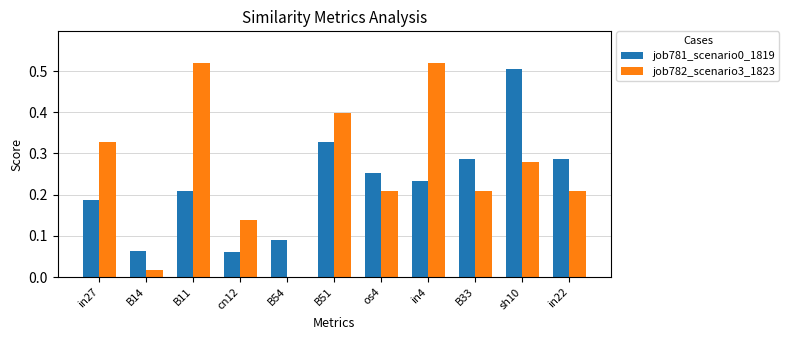

At which category is the sum across all series the highest?

sh10